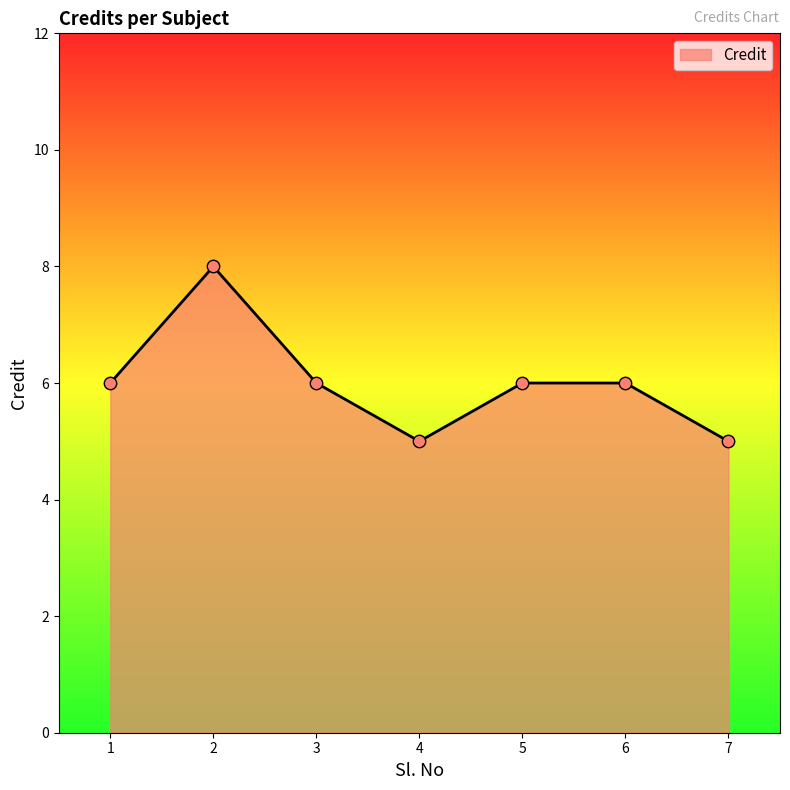

Approximately how many times larger is the value at 7 compared to 3?

0.8